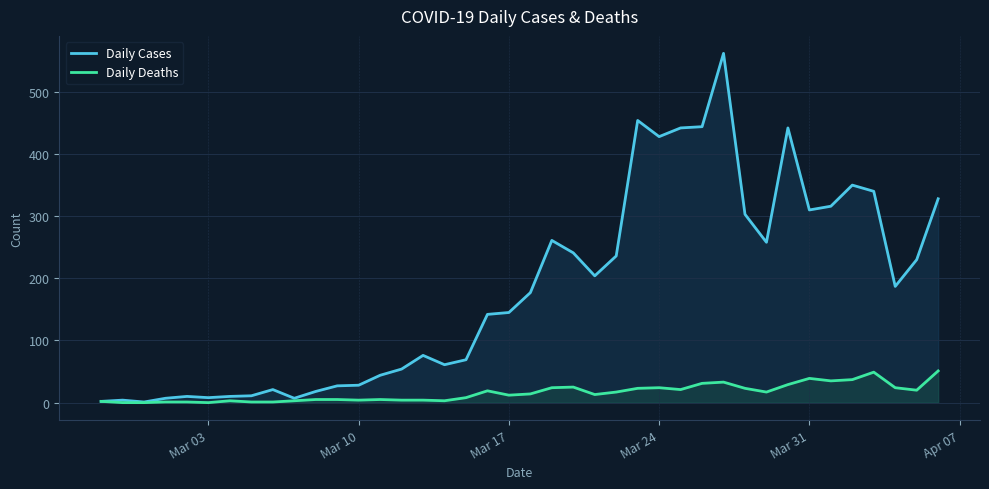

What is the maximum value for Daily Cases?

562